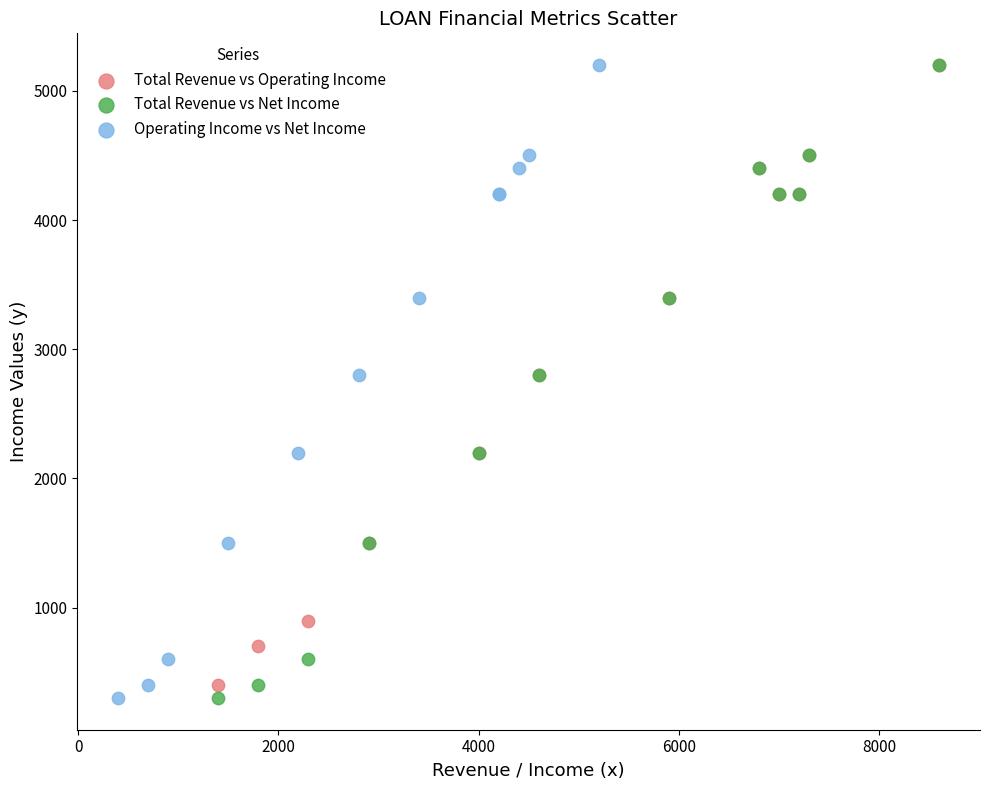

What are all the series names shown in the legend?

Total Revenue vs Operating Income, Total Revenue vs Net Income, Operating Income vs Net Income